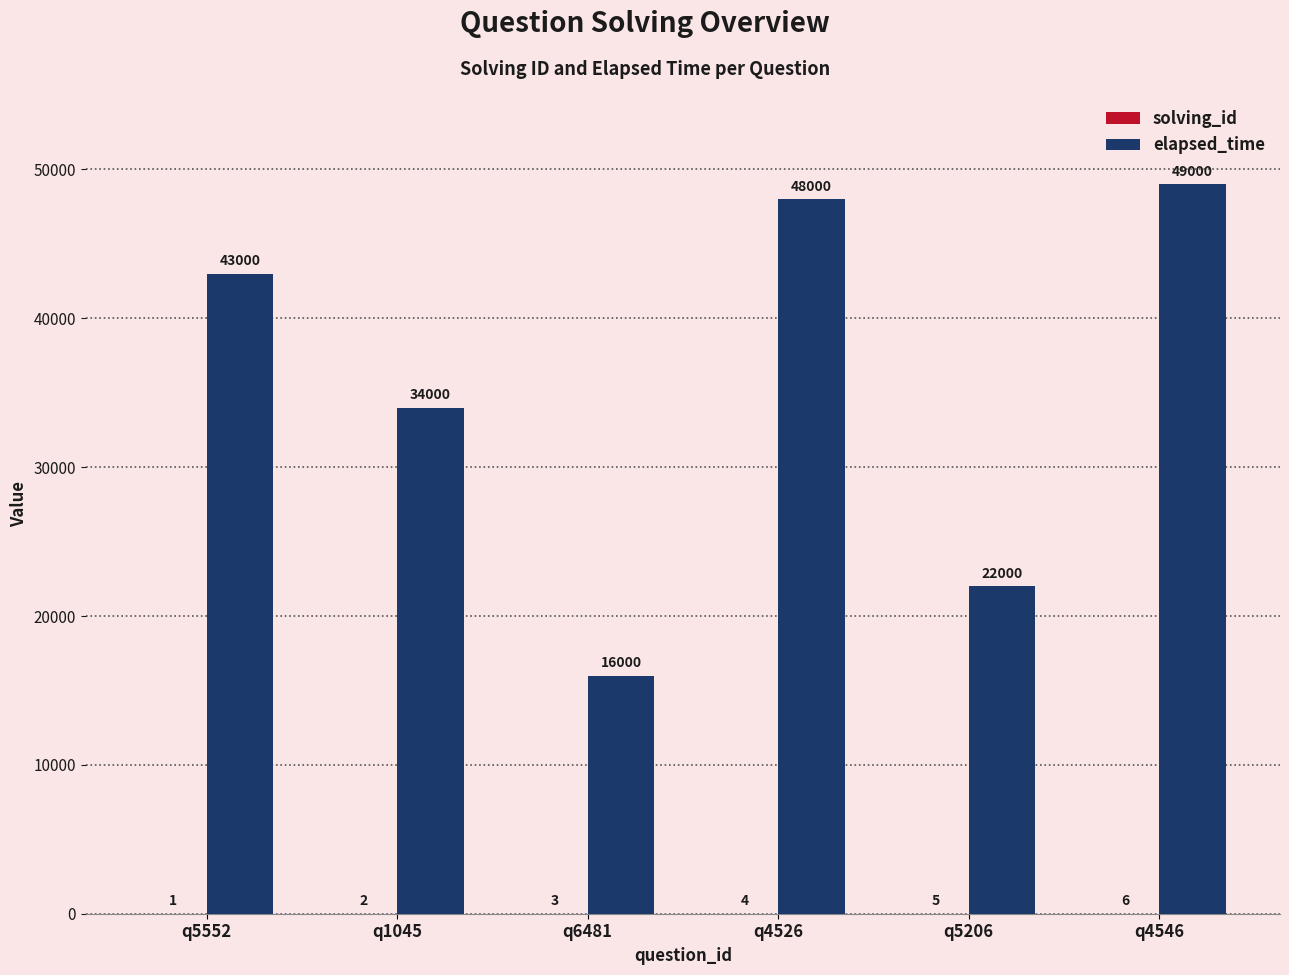

Is it true that elapsed_time equals 58510 at q1045?

False